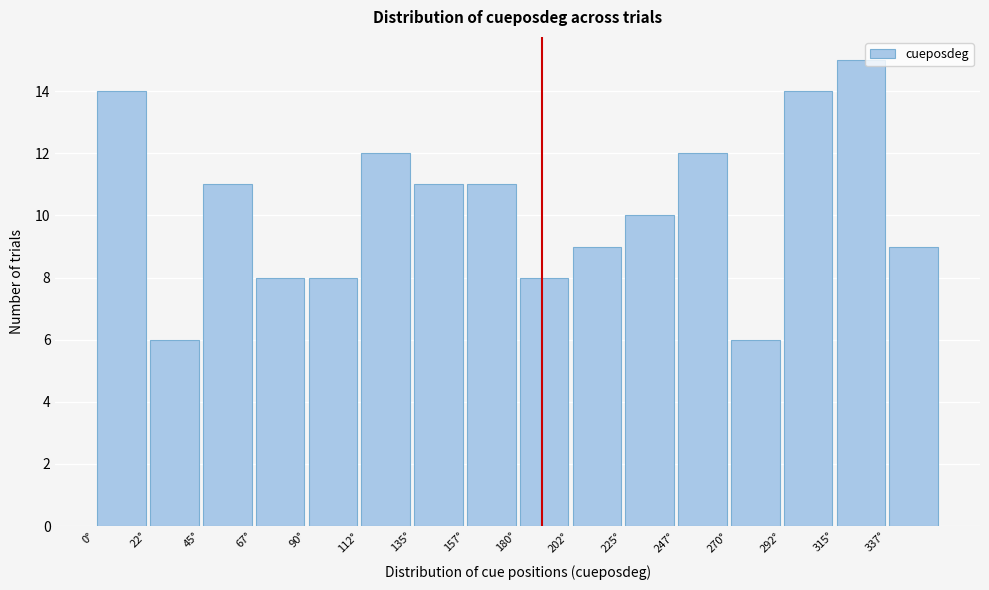

Reading left to right, transcribe this chart: for each bar, give the range it covers on the x-axis and its height. Neither the bar edges nor the heights are printed on the chart, so give them approximately, as read against the axes.

0.0 to 22.5: 14
22.5 to 45.0: 6
45.0 to 67.5: 11
67.5 to 90.0: 8
90.0 to 112.5: 8
112.5 to 135.0: 12
135.0 to 157.5: 11
157.5 to 180.0: 11
180.0 to 202.5: 8
202.5 to 225.0: 9
225.0 to 247.5: 10
247.5 to 270.0: 12
270.0 to 292.5: 6
292.5 to 315.0: 14
315.0 to 337.5: 15
337.5 to 360.0: 9